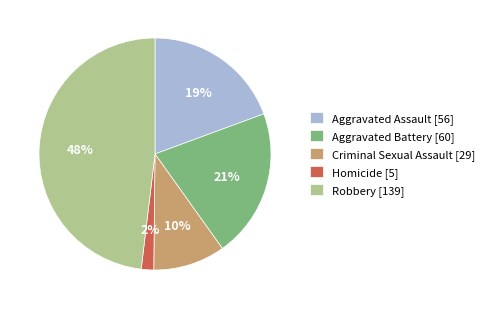

True or false: Aggravated Battery [60] accounts for 13% of the total.

False